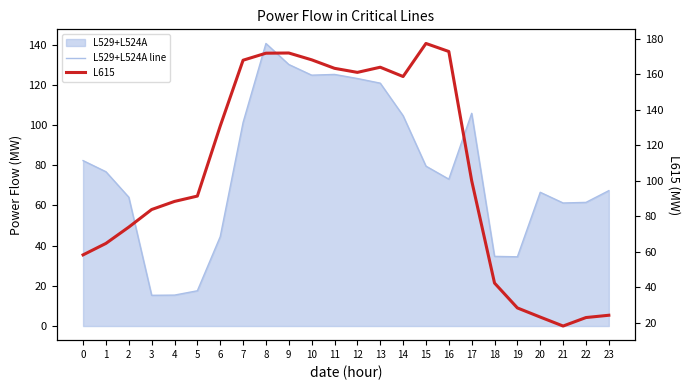

The value of L615 at 8 is 40.9. True or false?

False